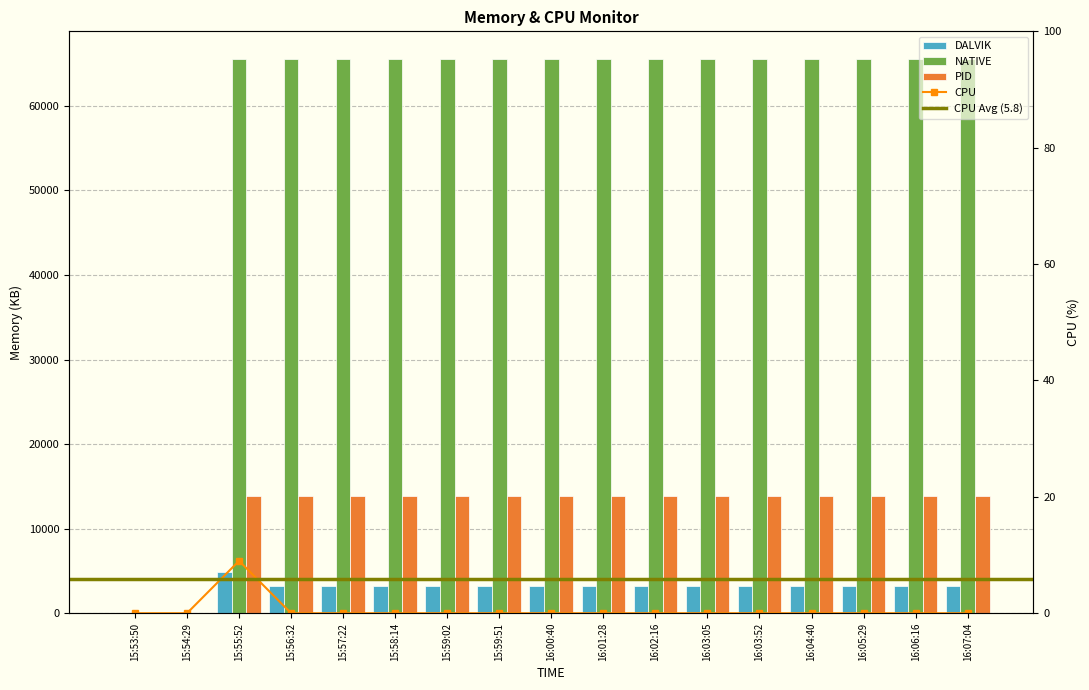

What is the difference between the highest and lowest values at 16:07:04?

62315